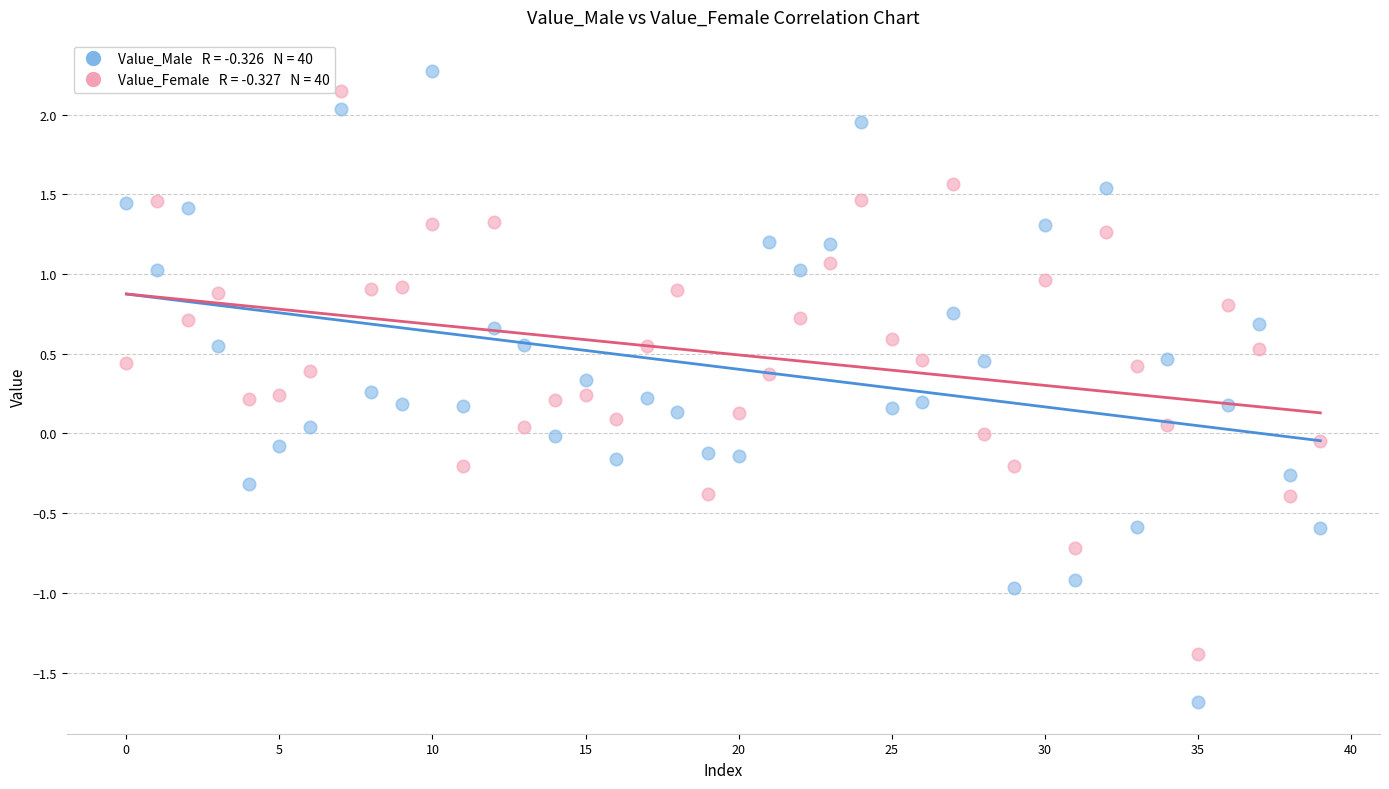

Across all data points, what is the range of Y values (max minus min)?

4.0